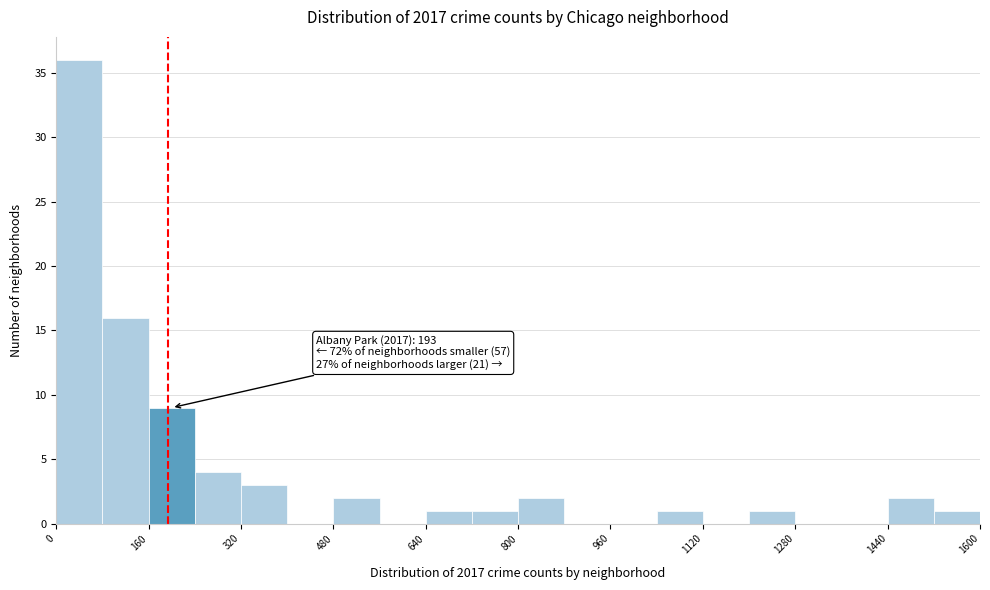

Which range on the x-axis has the tallest bar?

0 to 80